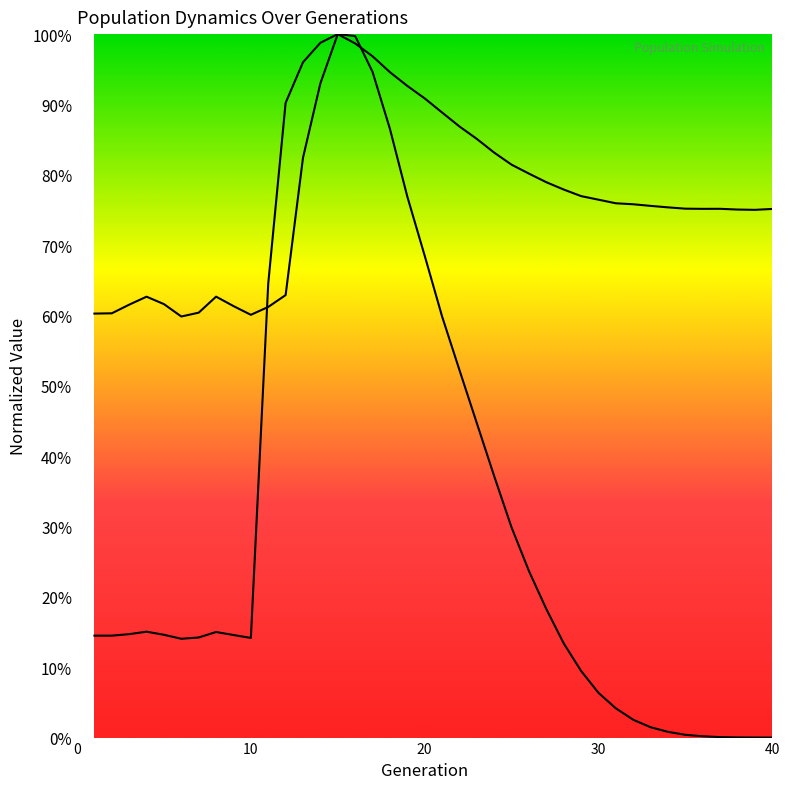

At how many categories does at least one series exceed 0?

40